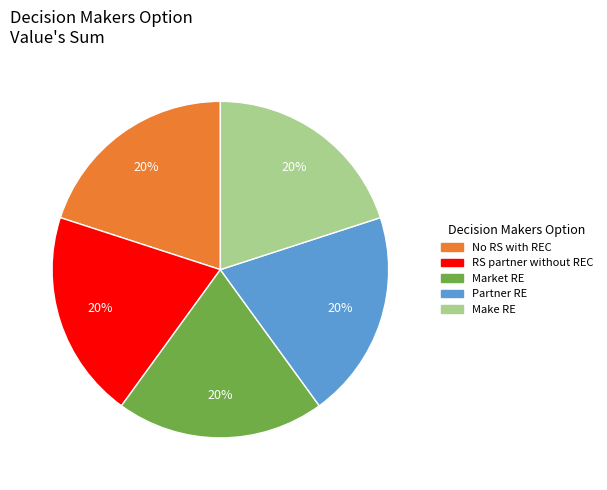

To the nearest percent, what is the average slice percentage?

20%